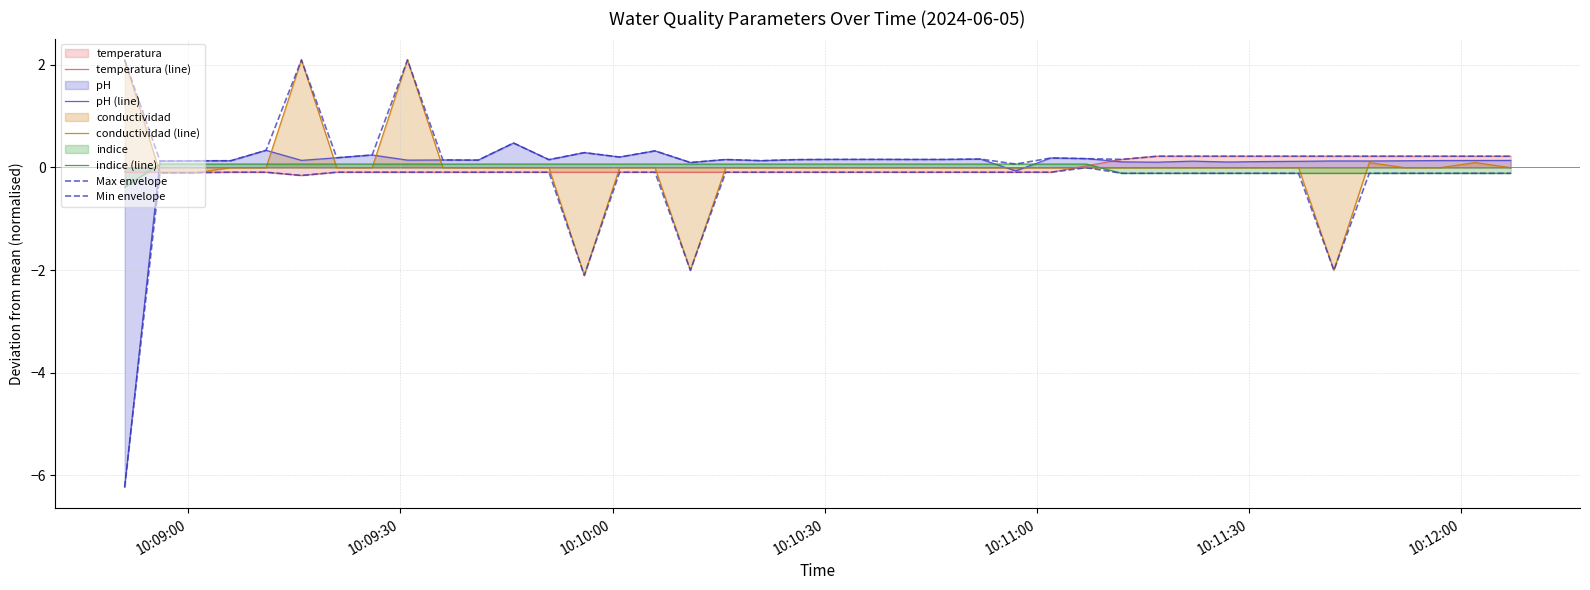

What is the smallest value displayed?

-6.2